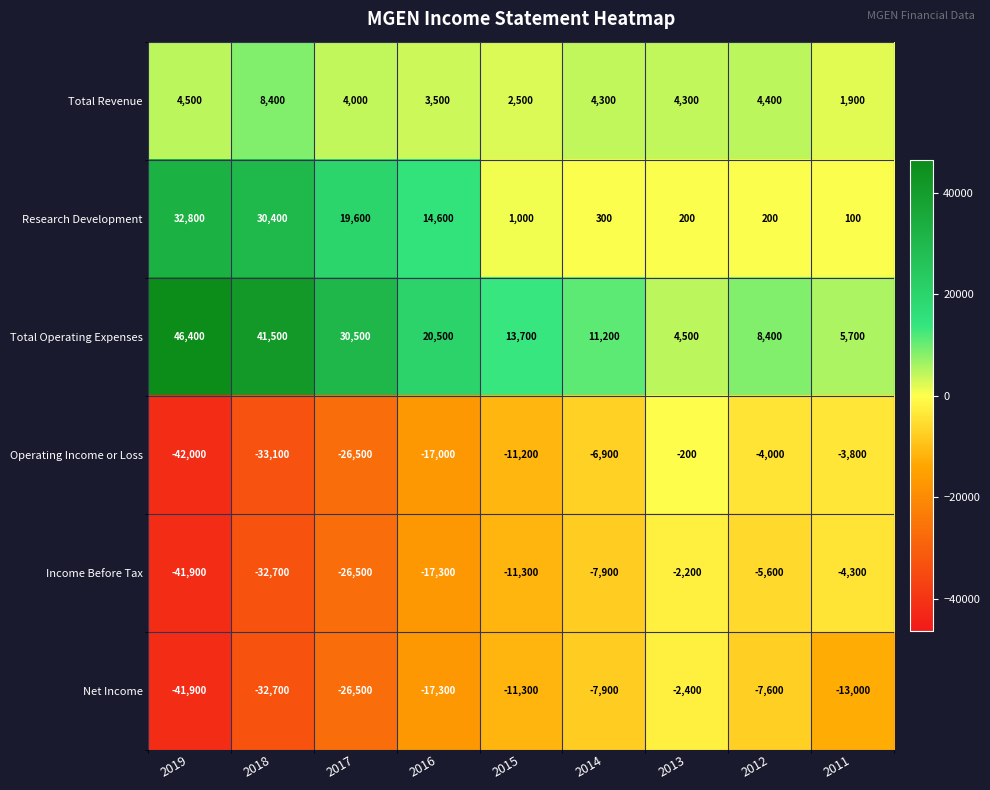

At how many categories does at least one series exceed 4267?

9